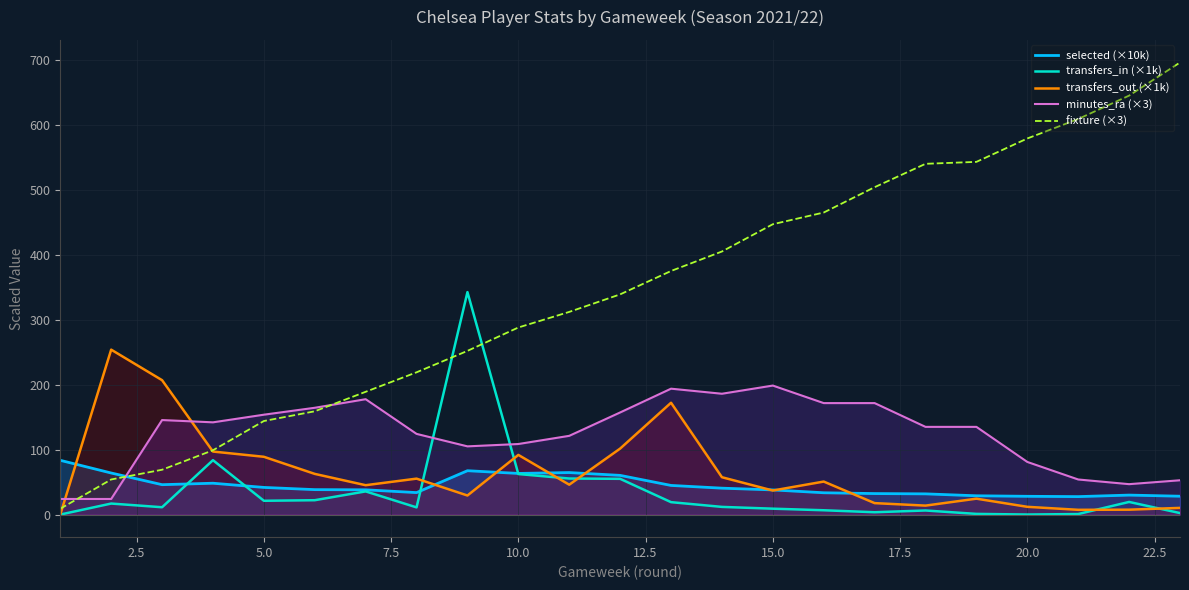

What is the minimum value for selected (×10k)?

27.6